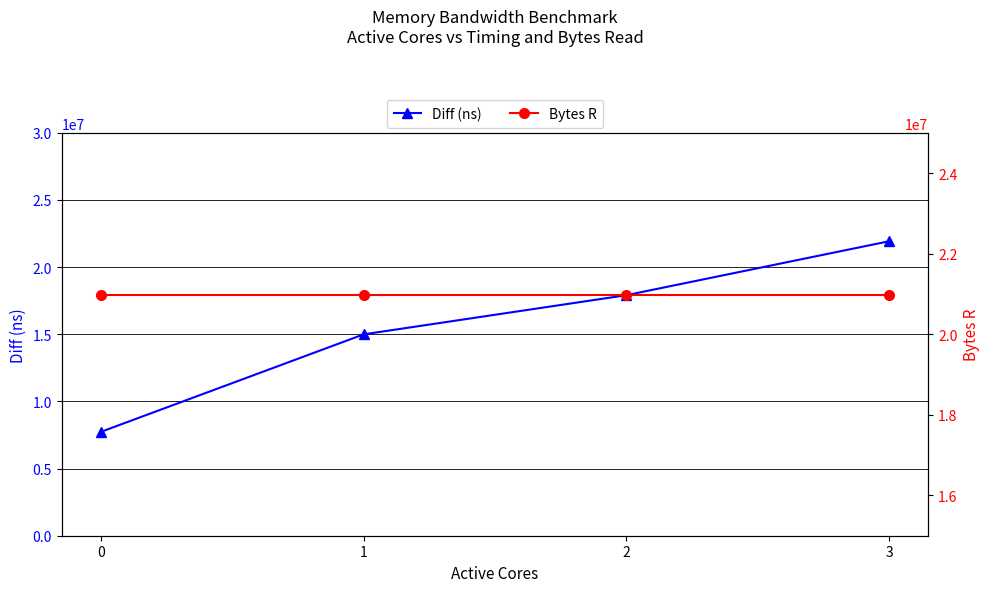

Which series has the largest total across all categories?

Bytes R